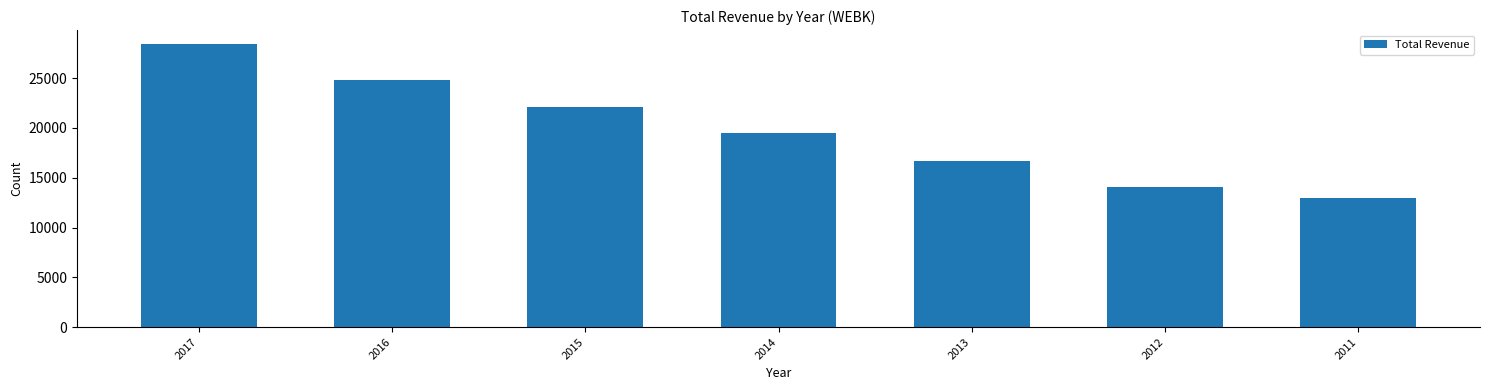

Count the number of categories in the chart.

7